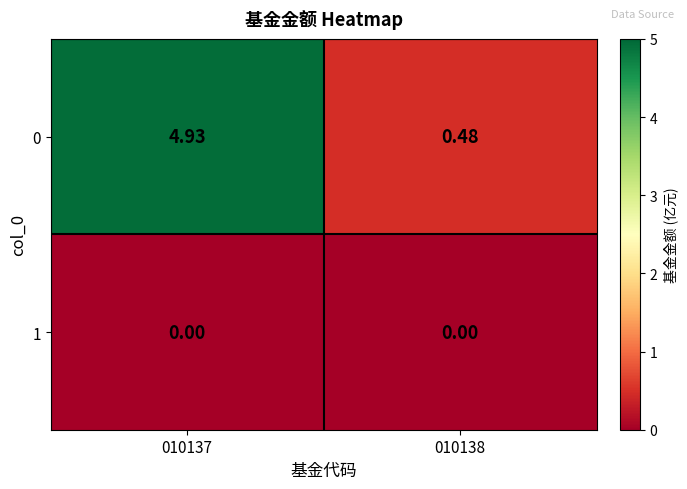

Is the value of 1 at 010137 greater than the value of 0 at 010138?

No